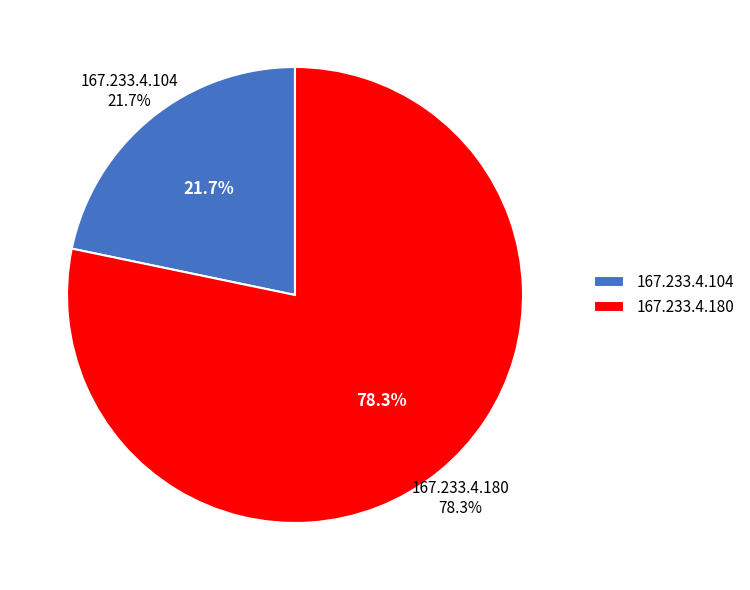

Combined, what portion of the pie is 167.233.4.180 and 167.233.4.104?

100.0%